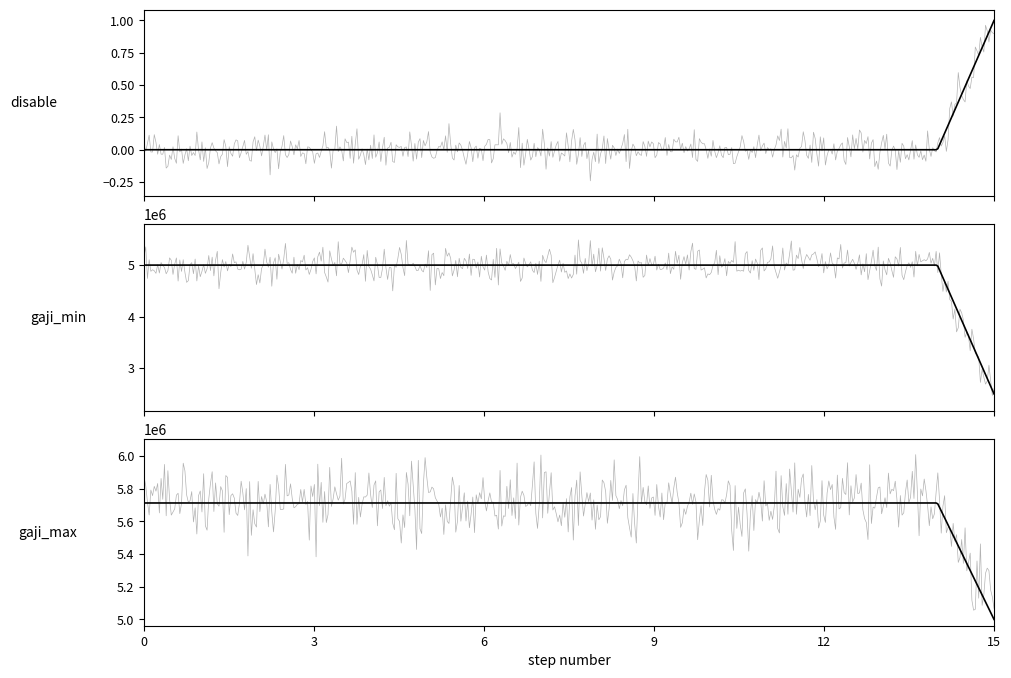

True or false: disable and gaji_min intersect in this chart.

False